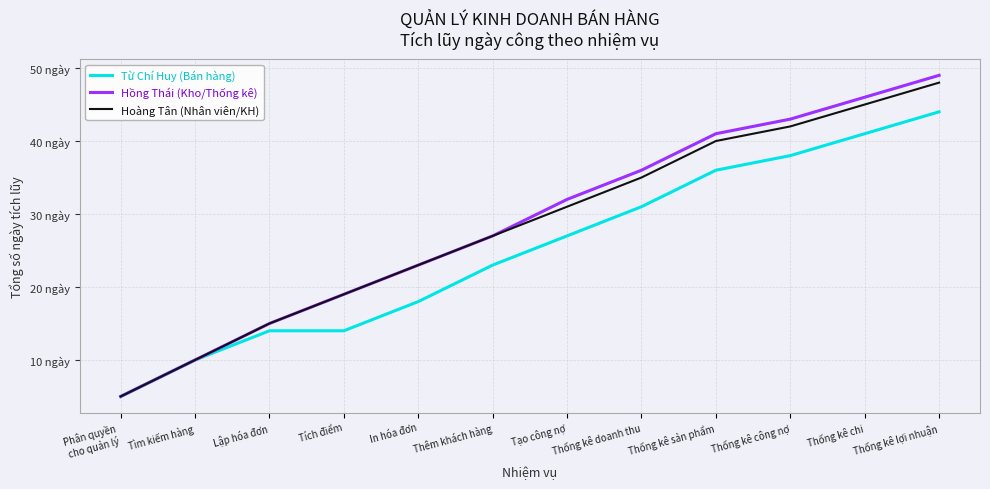

The value of Từ Chí Huy (Bán hàng) at Tích điểm is 4. True or false?

False